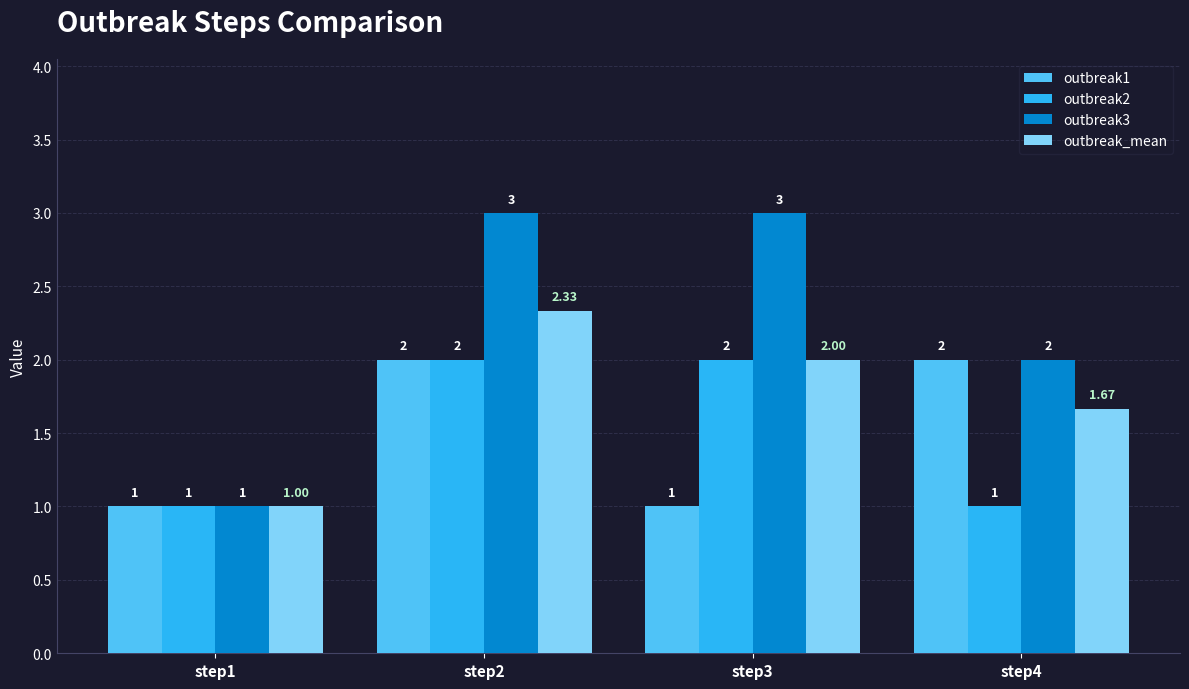

How many bars are there in total?

16